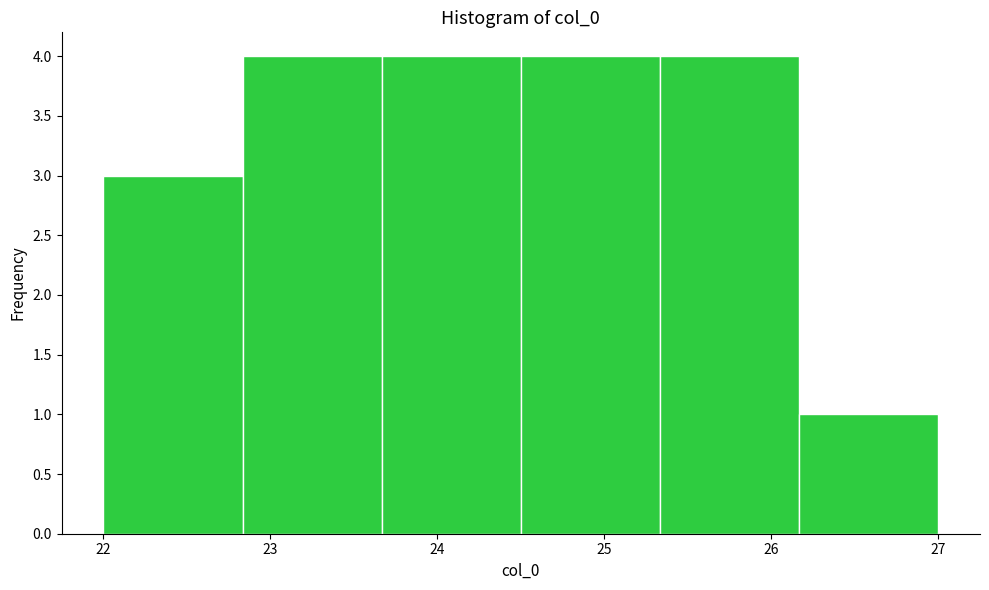

Reading left to right, list every bar in this chart as the range it spans on the x-axis followed by its height. Neither the bar edges nor the heights are printed on the chart, so give them approximately, as read against the axes.

22.0 to 22.8: 3
22.8 to 23.7: 4
23.7 to 24.5: 4
24.5 to 25.3: 4
25.3 to 26.2: 4
26.2 to 27.0: 1